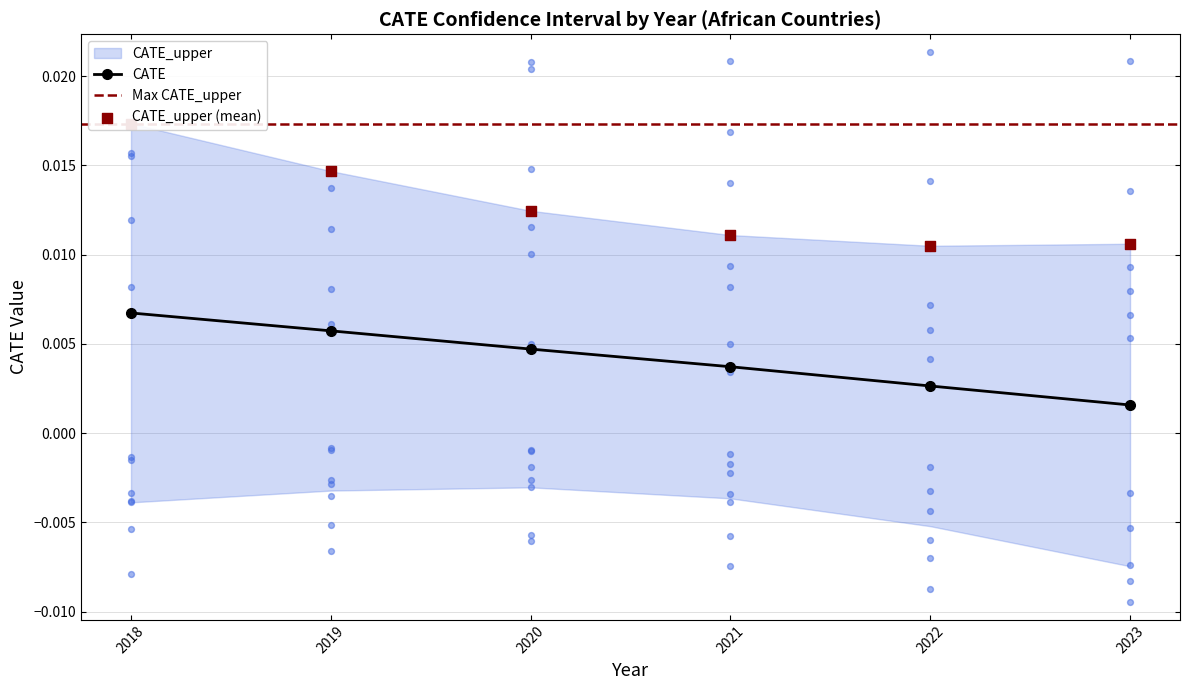

Which series has the largest total across all categories?

CATE_upper